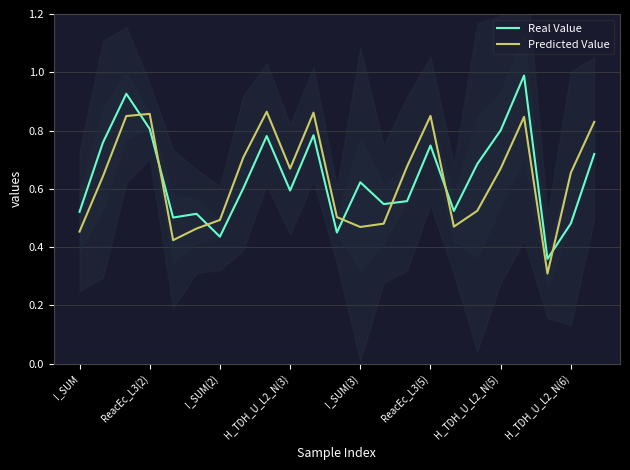

After their last crossing, which series has the higher values: Predicted Value or Real Value?

Predicted Value